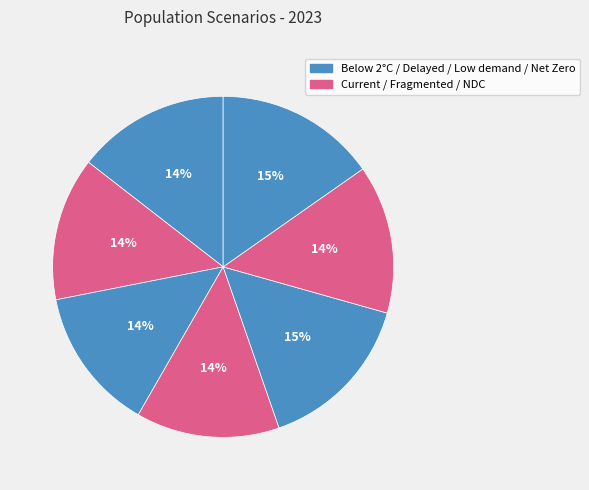

How many segments does this pie chart have?

7